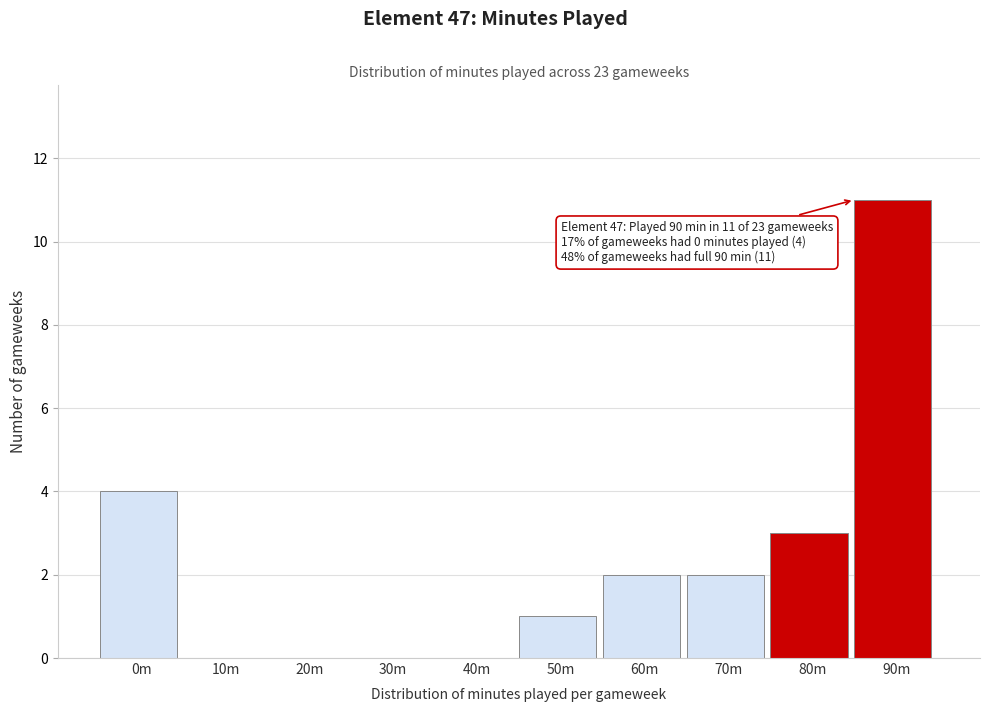

Reading right to left, transcribe all the data shown in this chart.

90m=11	80m=3	70m=2	60m=2	50m=1	40m=0	30m=0	20m=0	10m=0	0m=4